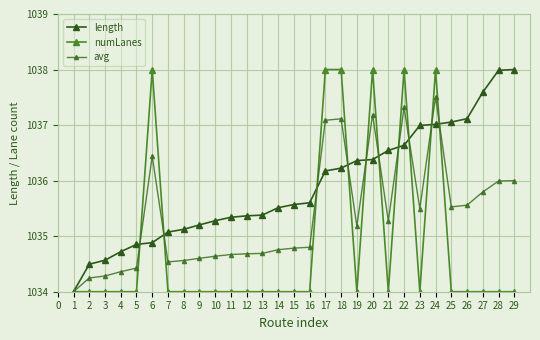

What is the value of the numLanes point at the 1st from the left?

1034.0